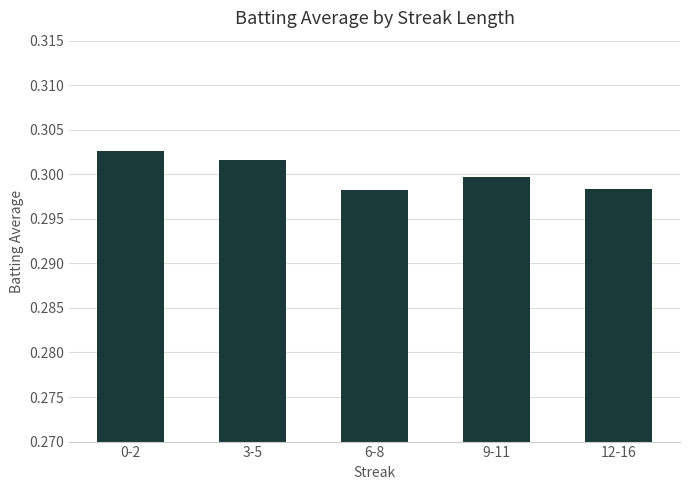

How many bars are there in total?

5